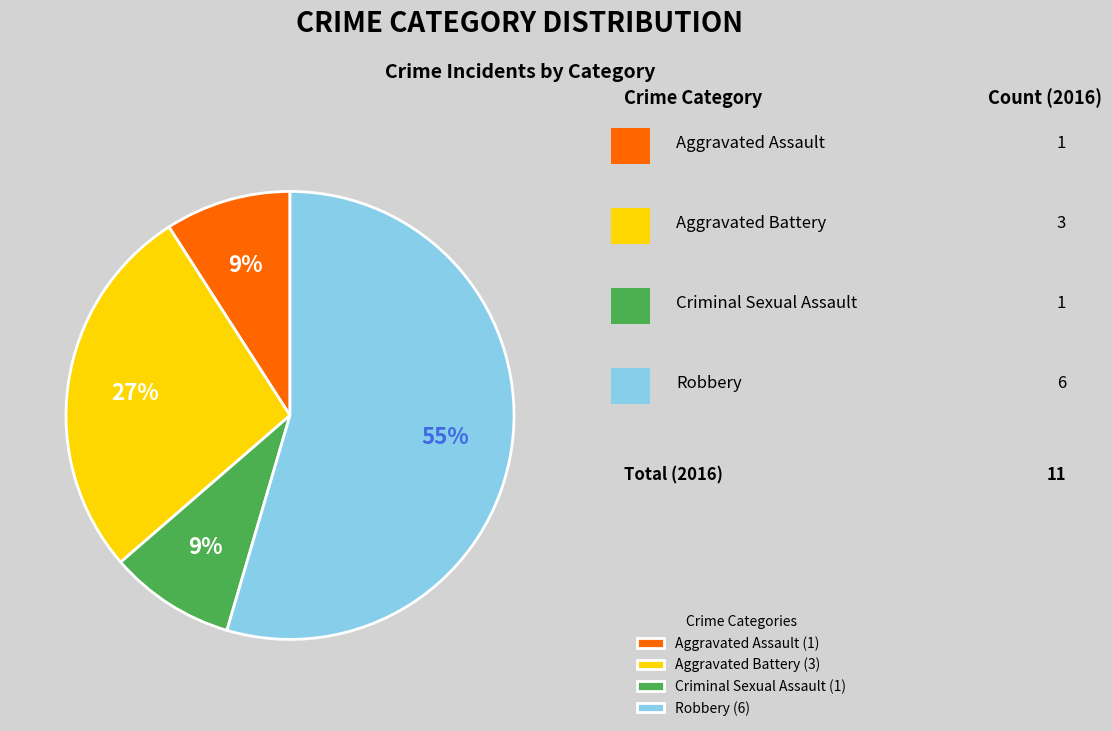

Is the sum of Robbery (6) and Aggravated Battery (3) greater than half?

Yes